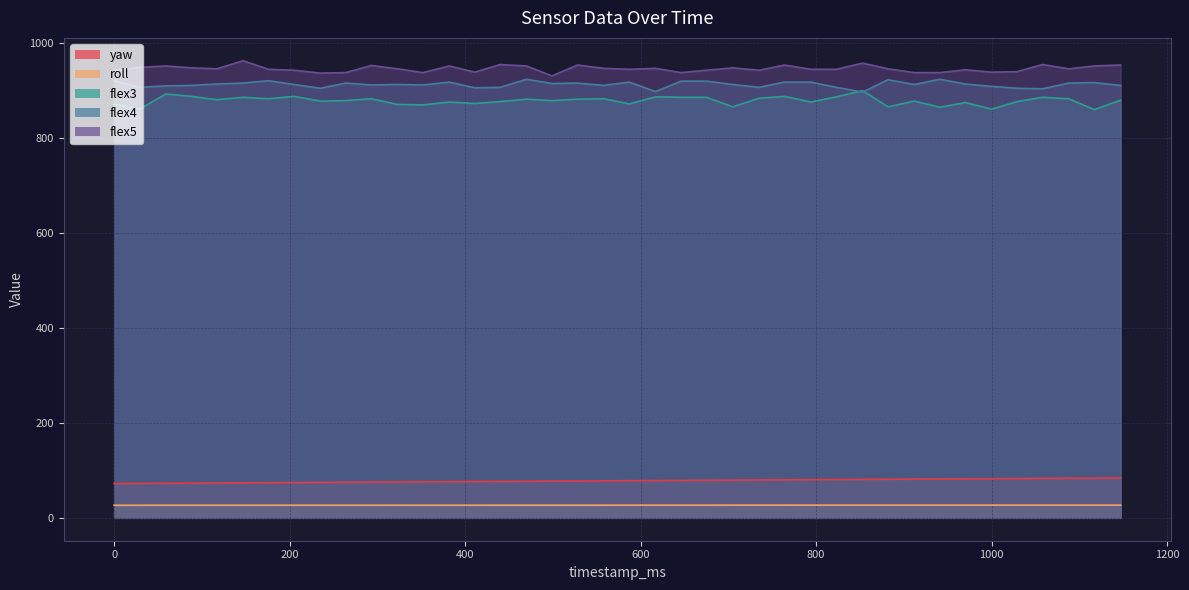

Where is yaw nearest to the value 78?

558